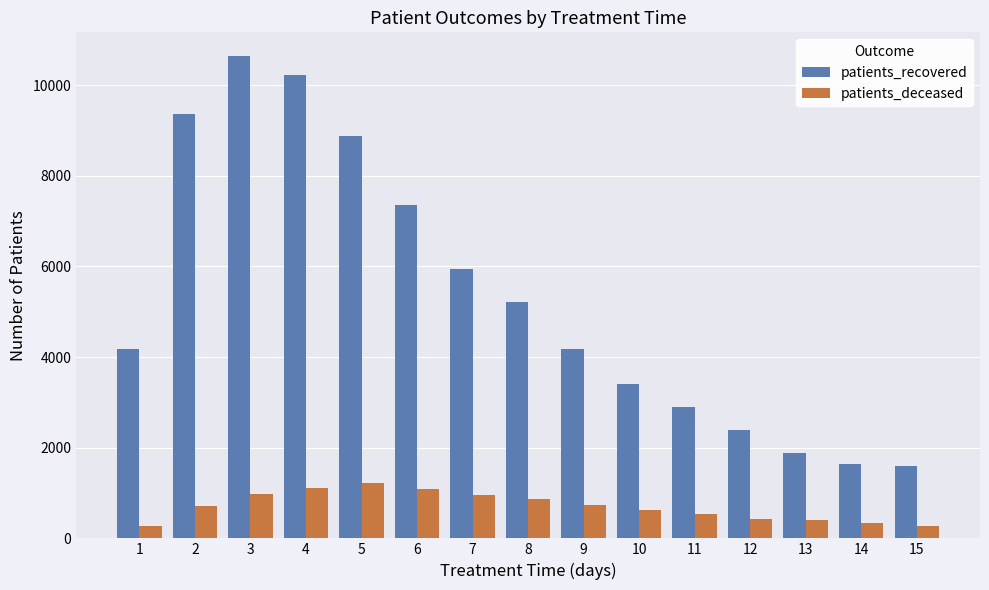

What is the approximate value of patients_deceased at 7, to the nearest 10?

960